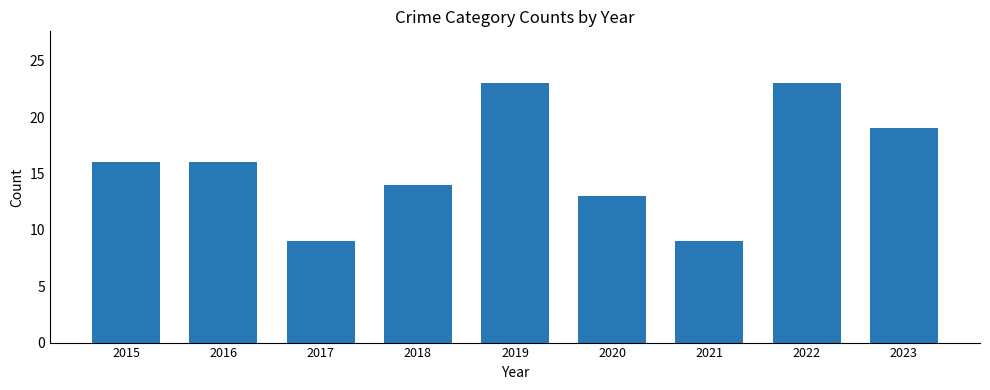

True or false: the data shows 23 at 2019.

True